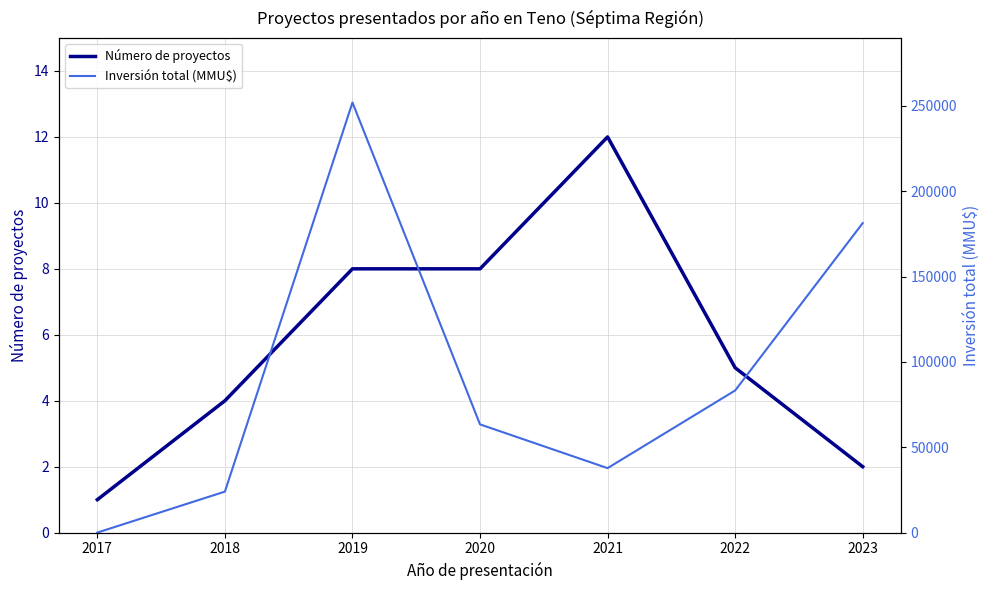

Is the value of Número de proyectos at 2022 greater than the value of Inversión total (MMU$) at 2018?

No